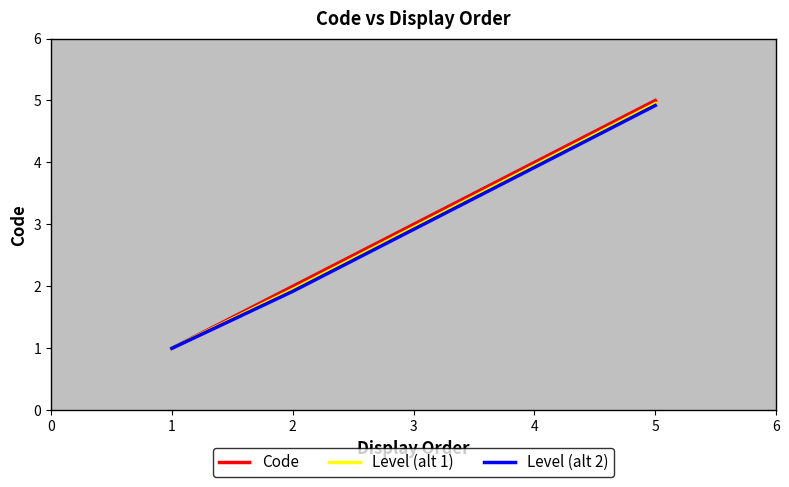

What value does the Level (alt 2) series have at 4?

3.9